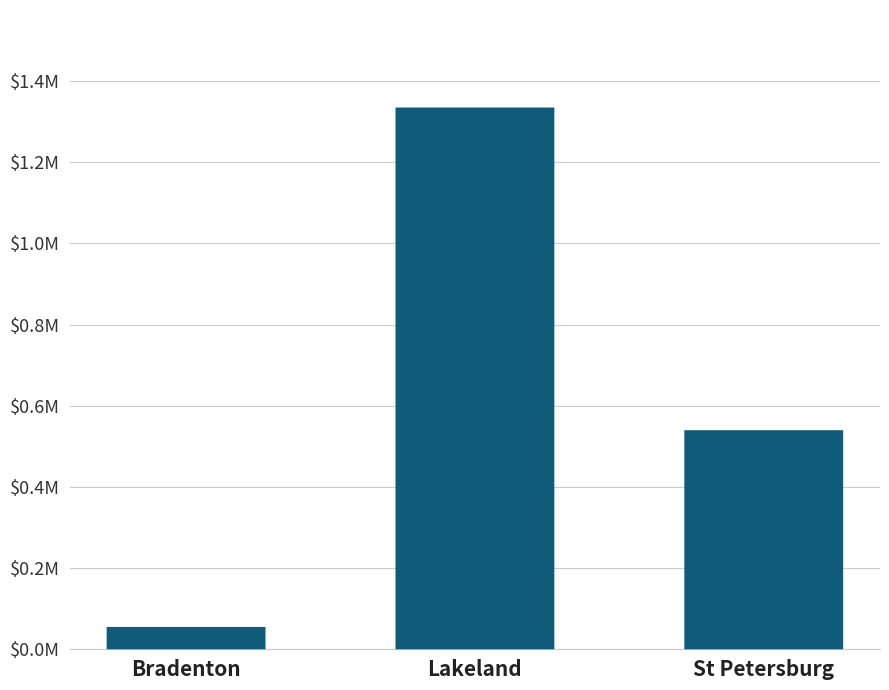

At which label is the value closest to 694979?

St Petersburg